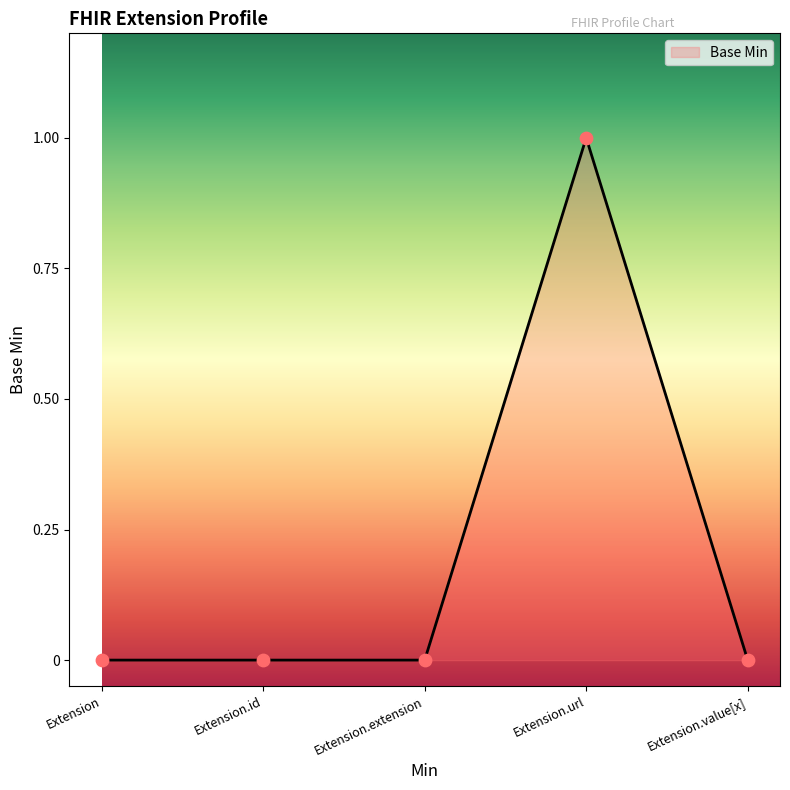

What is the change in value from Extension.extension to Extension.url?

+1